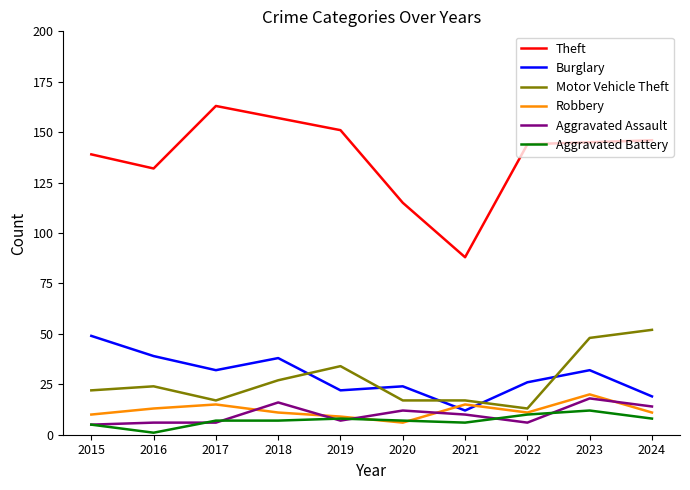

Read the Theft value at 2019.

151